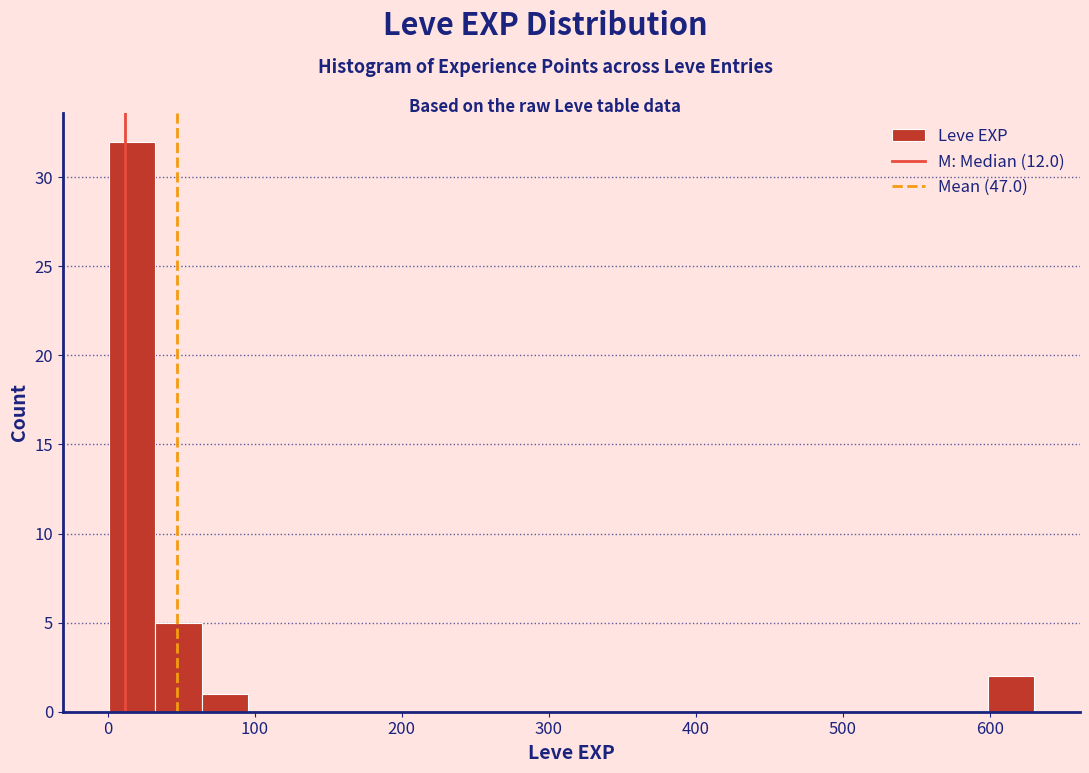

Read against the x-axis, roughly where is the centre of the tallest bar?

20